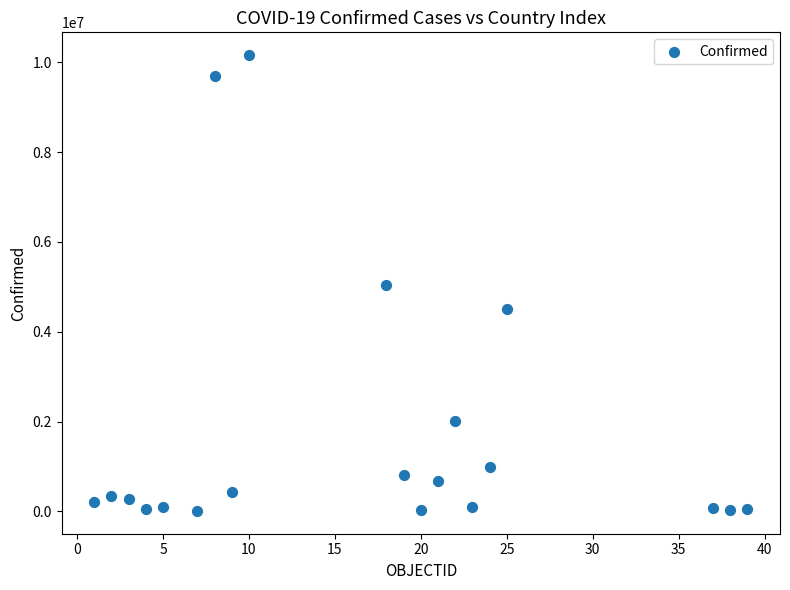

What is the range of Y values (max minus min)?

10153801